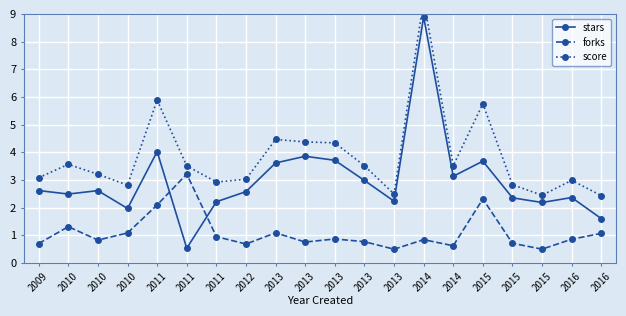

What is the total value across all series at 2011?

12.0